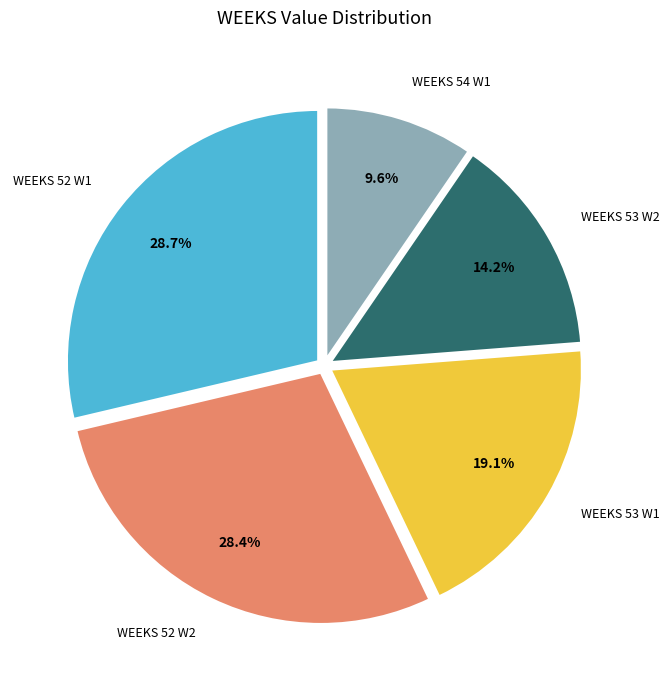

Is there any slice that represents more than half of the pie?

No